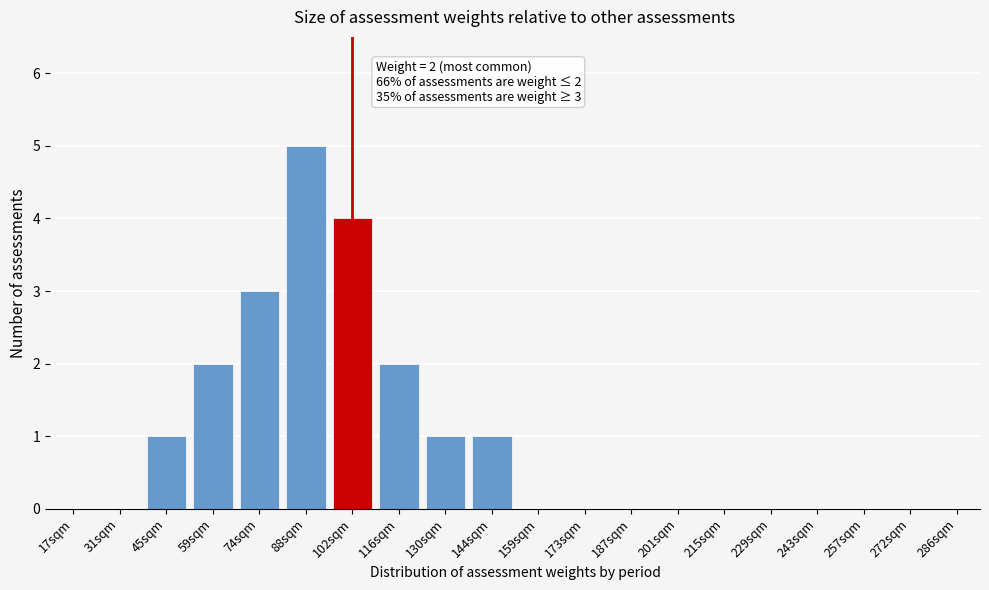

Reading left to right, extract all data points from this chart.

17sqm=0	31sqm=0	45sqm=1	59sqm=2	74sqm=3	88sqm=5	102sqm=4	116sqm=2	130sqm=1	144sqm=1	159sqm=0	173sqm=0	187sqm=0	201sqm=0	215sqm=0	229sqm=0	243sqm=0	257sqm=0	272sqm=0	286sqm=0